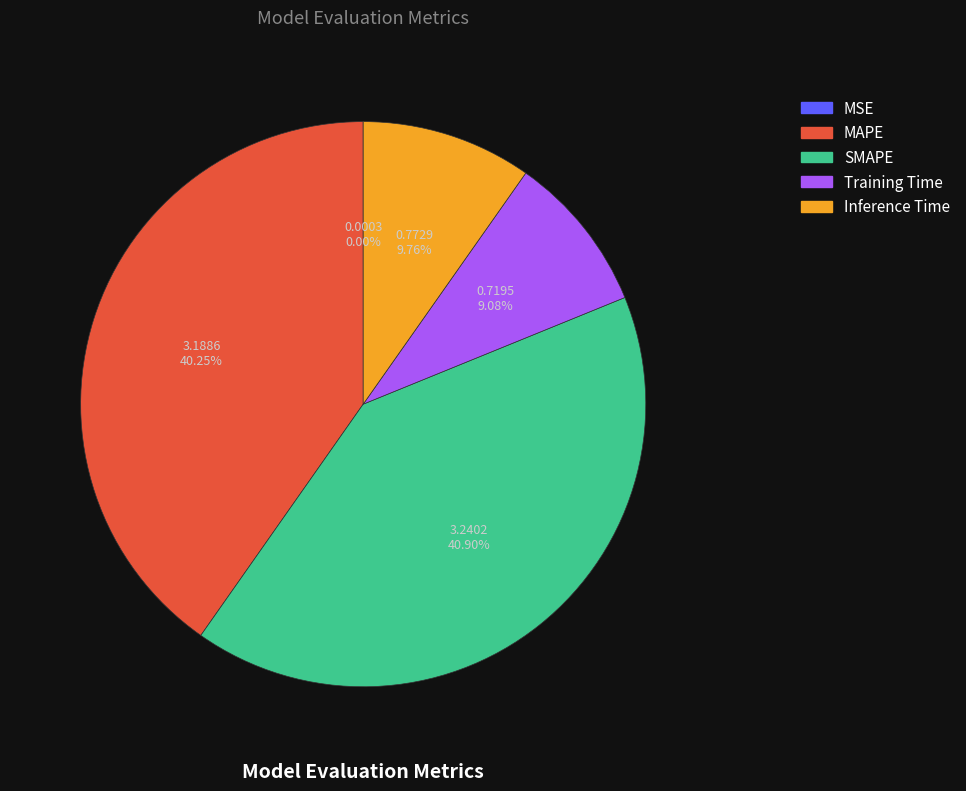

Does Training Time account for over 50% of the chart?

No